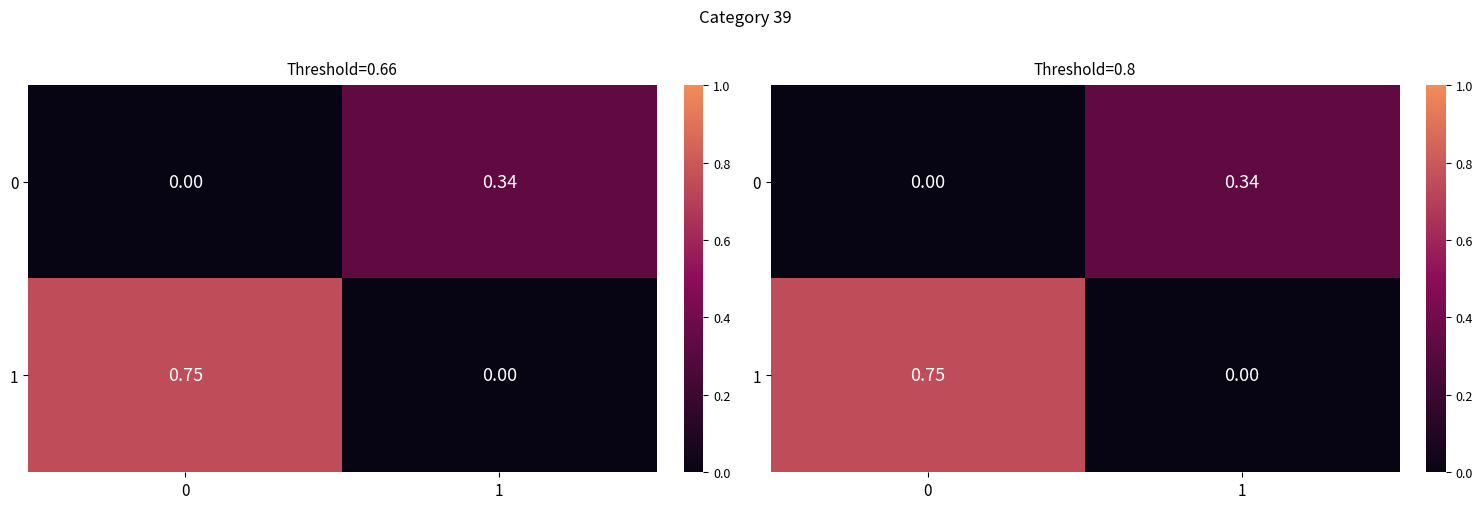

Is the value of row_1 at 1 greater than the value of row_0 at 0?

No